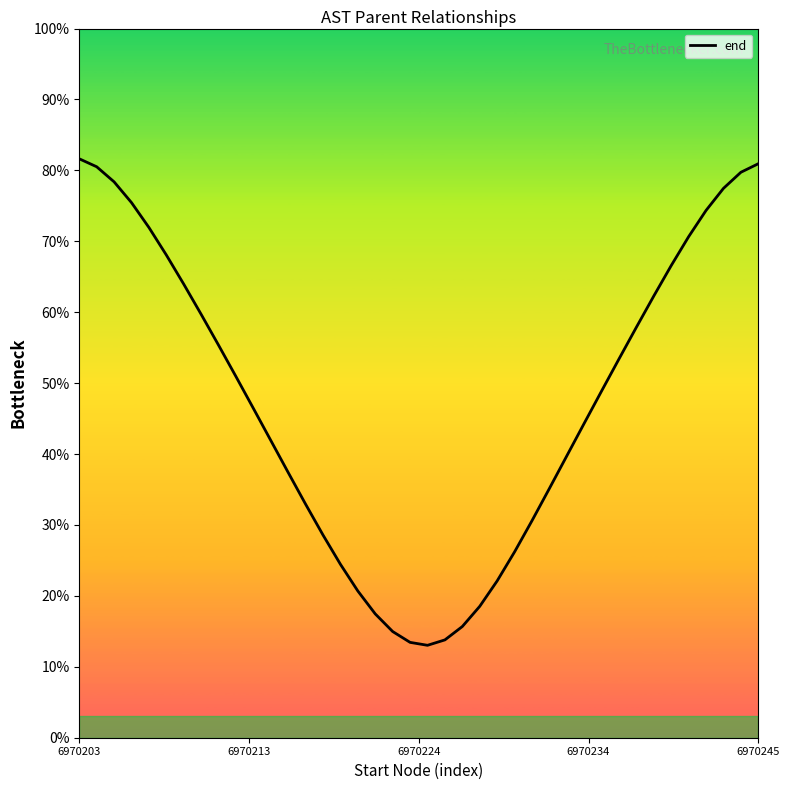

What is the greatest value displayed?

81.6